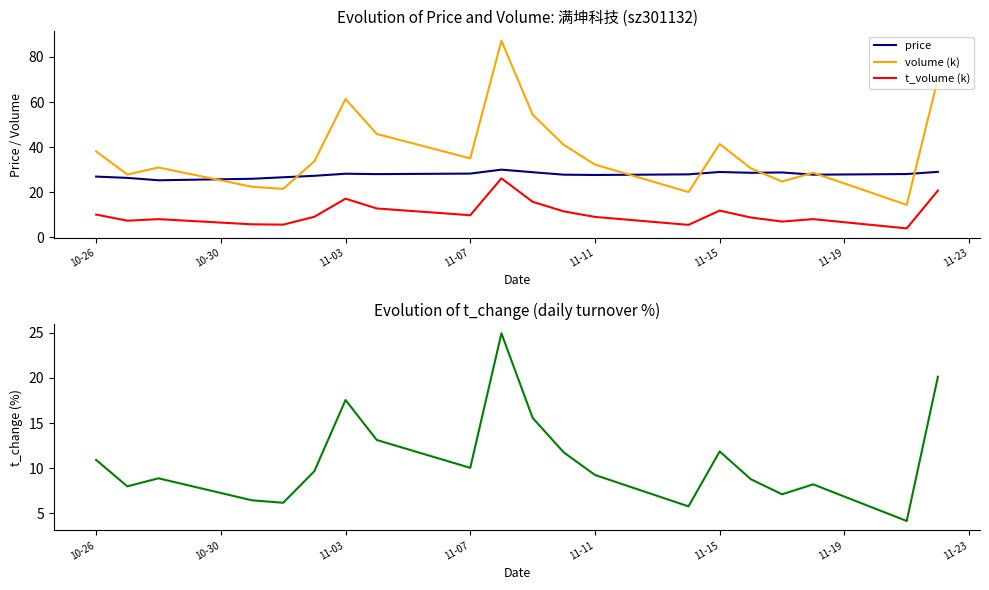

What is the minimum value for price?

25.4